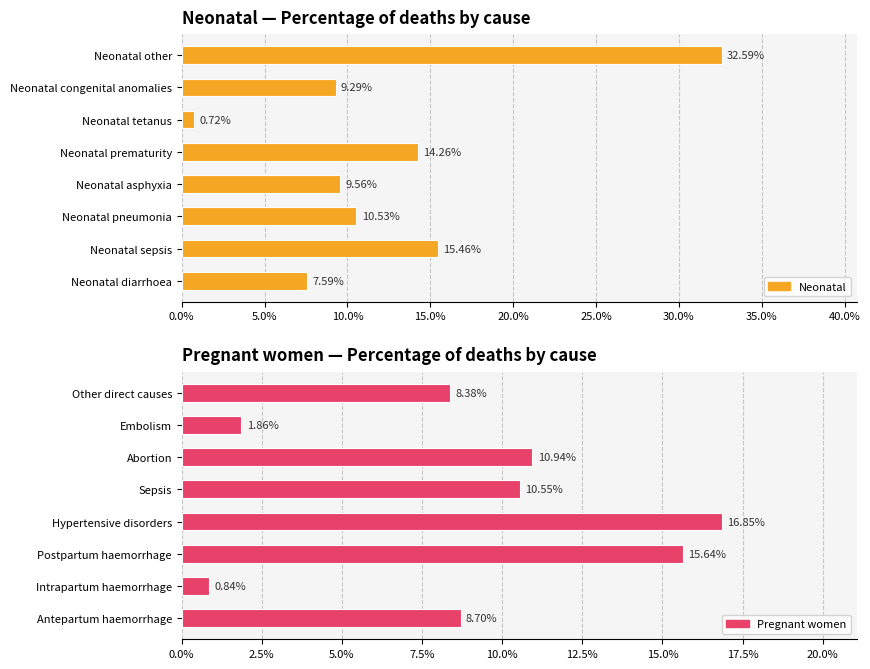

Which series changed the most between 0.0% and 10.0%?

Pregnant women